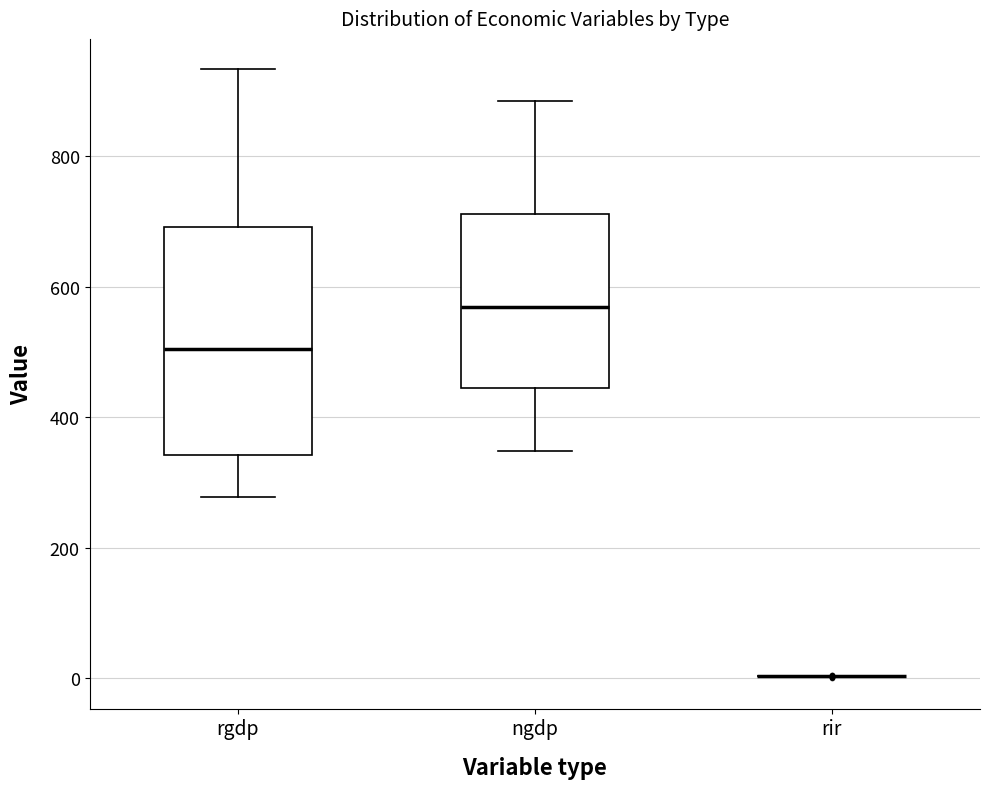

Comparing the boxes themselves (not the whiskers), which one is the tallest?

rgdp